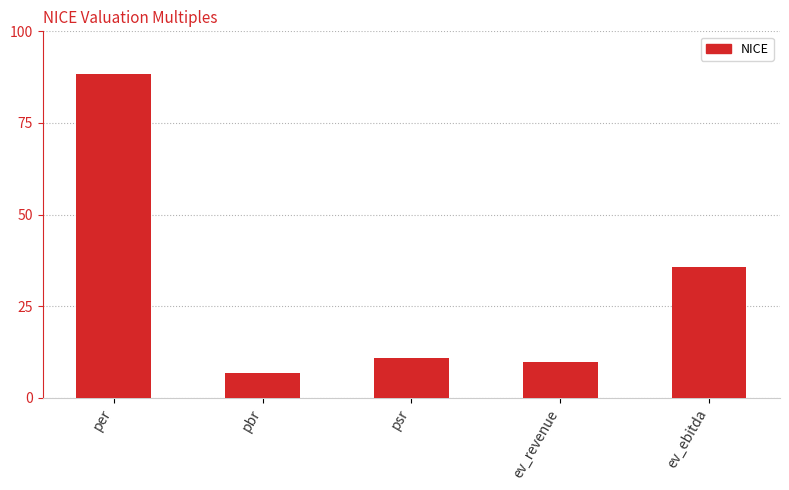

Where does the data first go above 10?

per